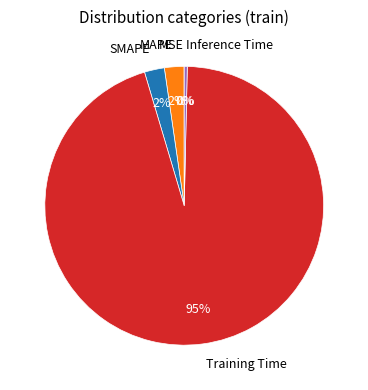

What is the largest slice in the pie chart?

Training Time